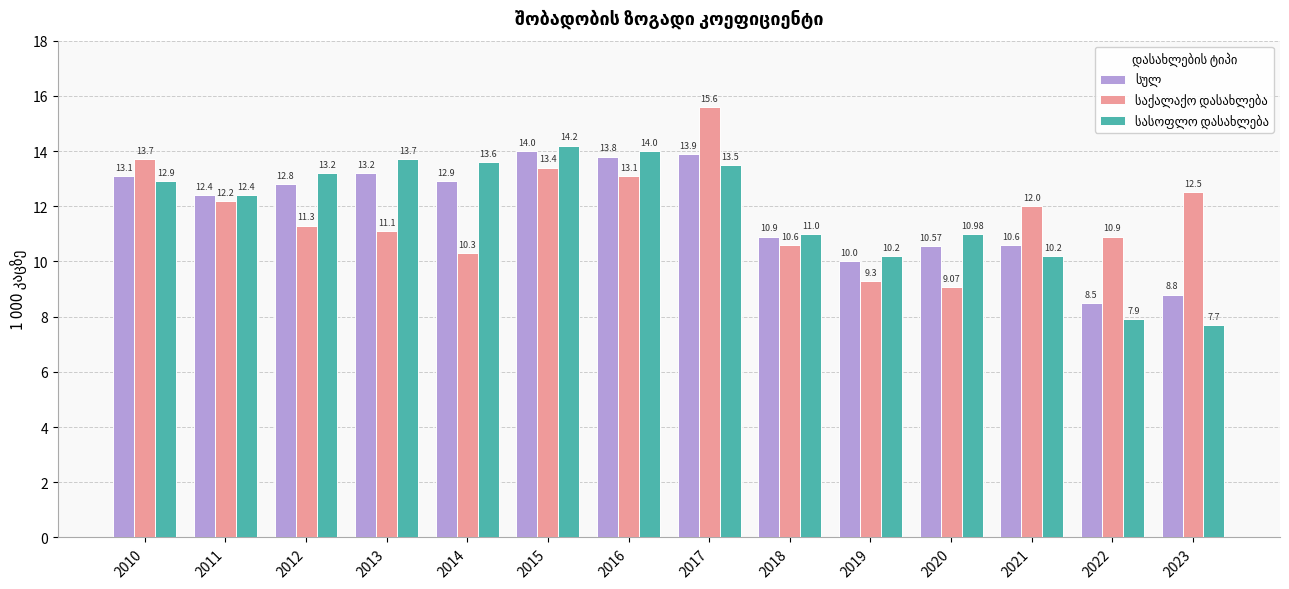

At how many categories does at least one series exceed 8?

14